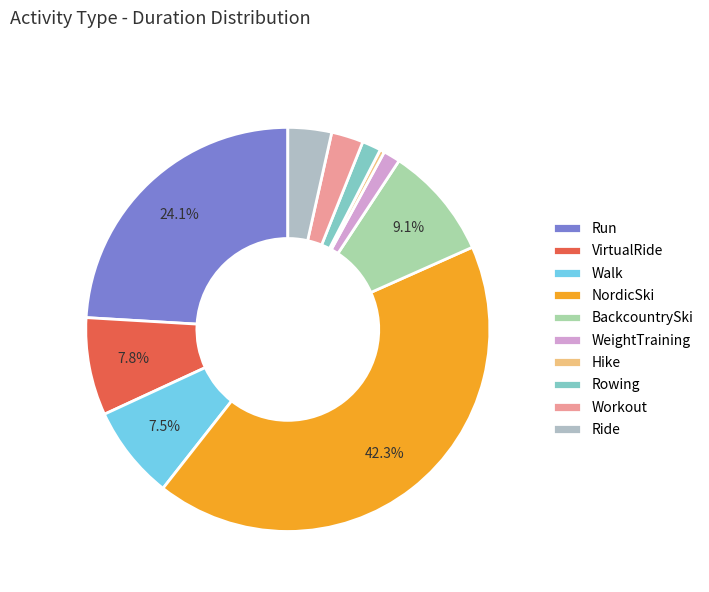

Is it true that Workout is 3% of the pie?

True